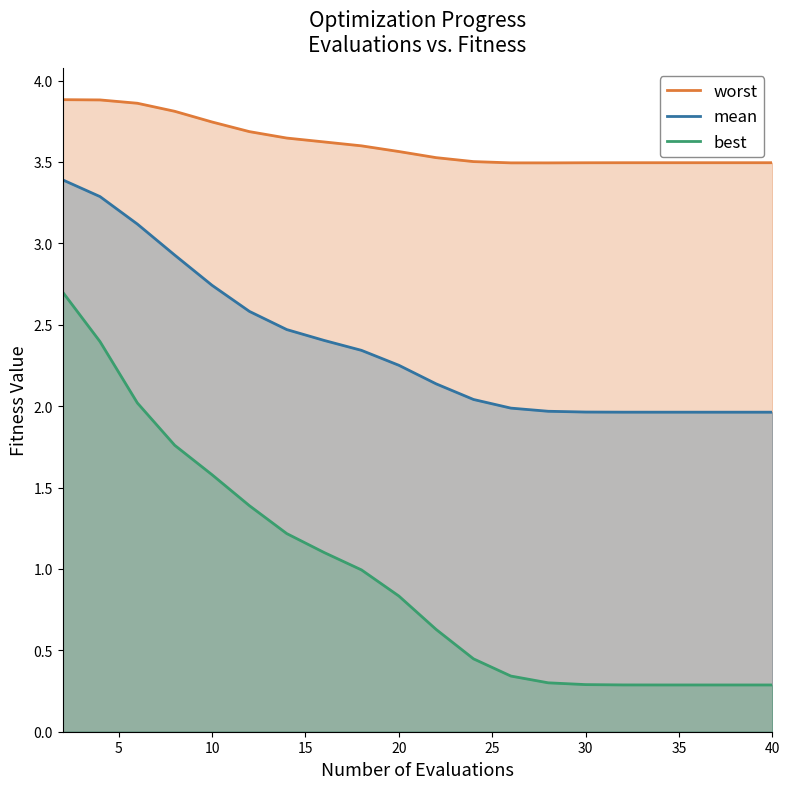

What is the spread (max minus min) of values at 40?

3.2